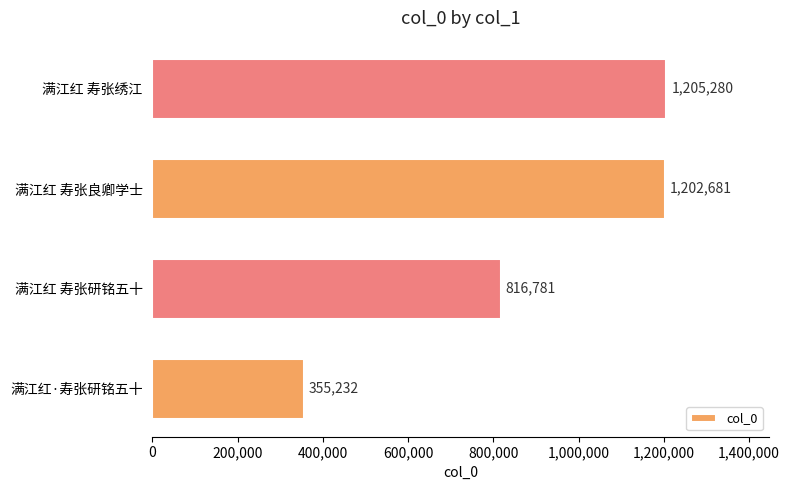

The chart shows a value of 1205280 at 满江红 寿张绣江. True or false?

True